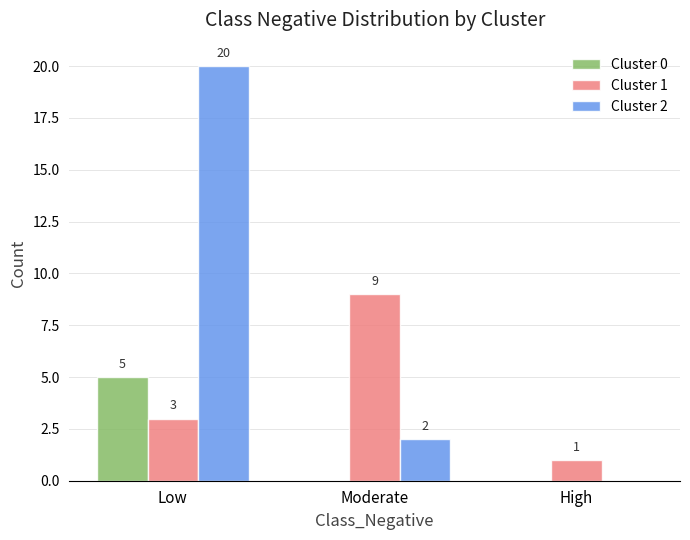

Count the number of categories in the chart.

3